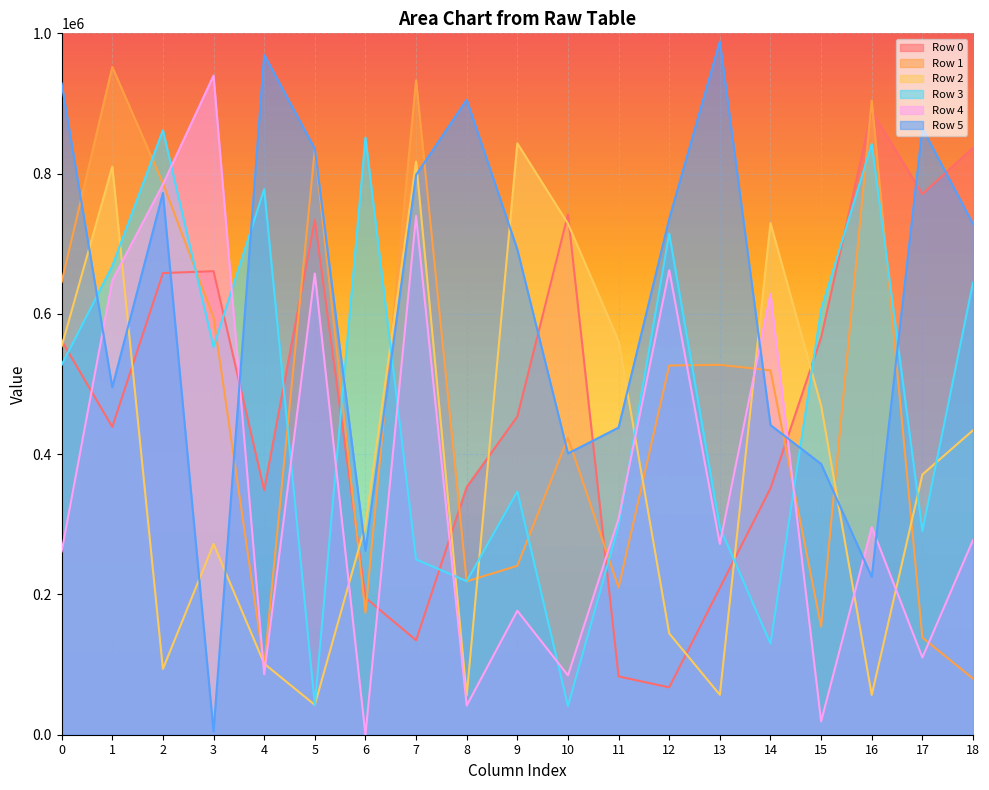

What is the difference between the Row 2 values at 1 and 12?

665643